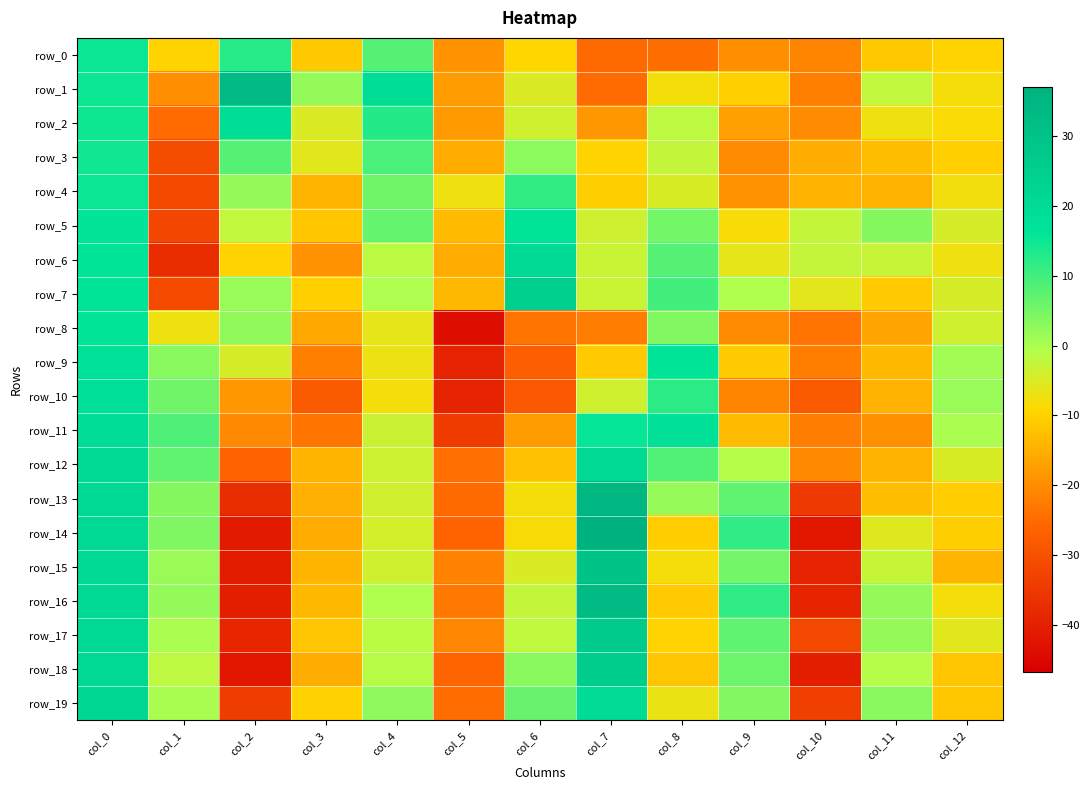

At which label does row_10 reach its peak?

col_0